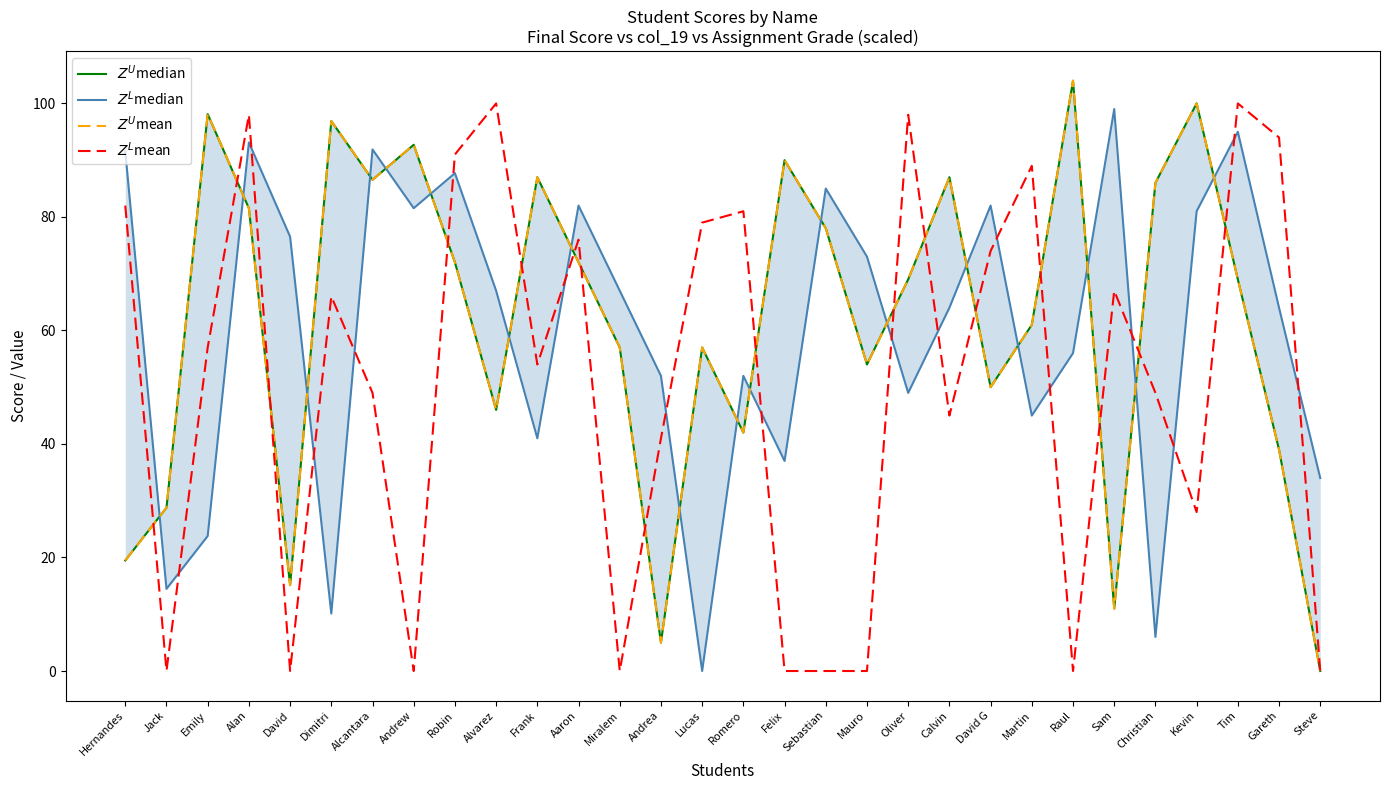

How many intersections are there between $Z^U$mean and $Z^L$mean?

16